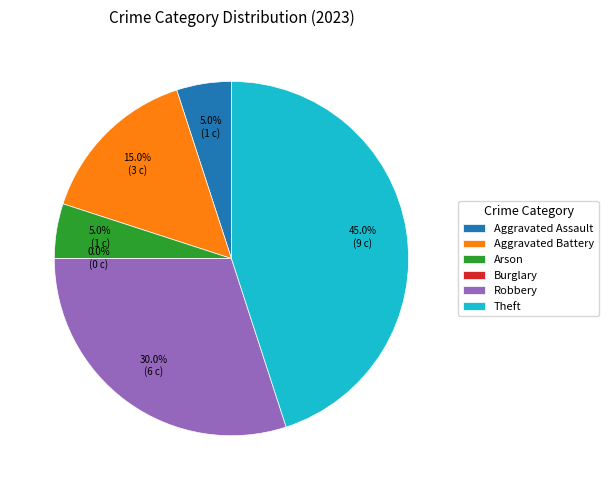

To the nearest percent, what portion does Arson represent?

5%